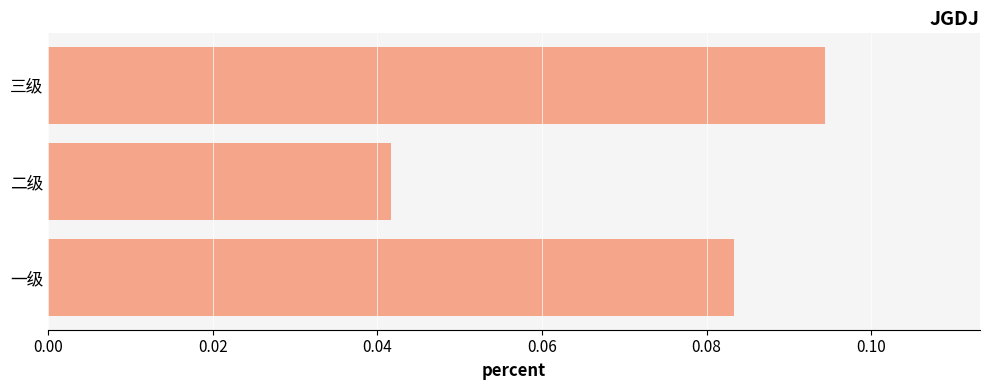

How many series are shown in this chart?

1